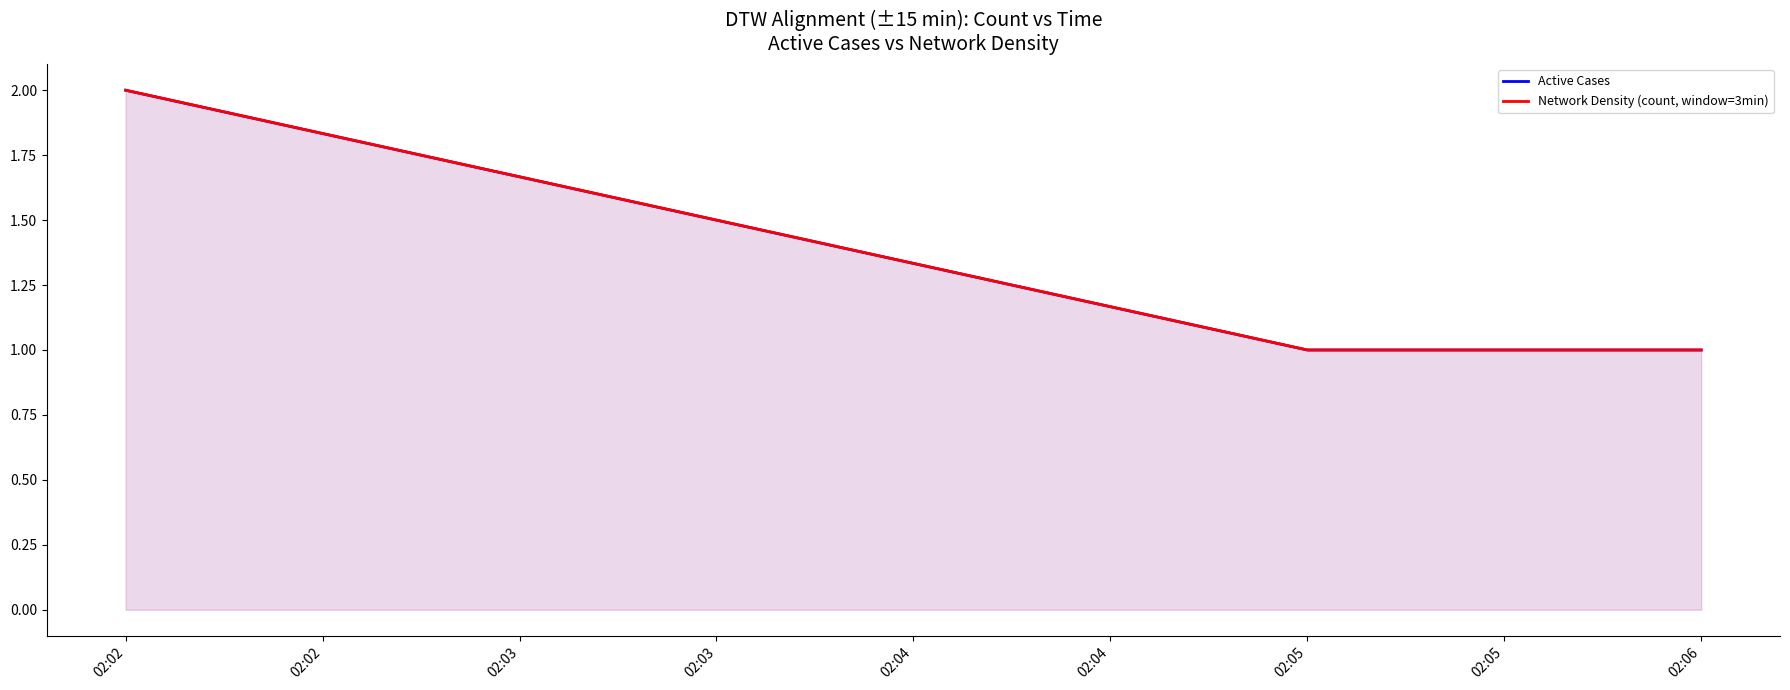

How many lines are shown in the chart?

2